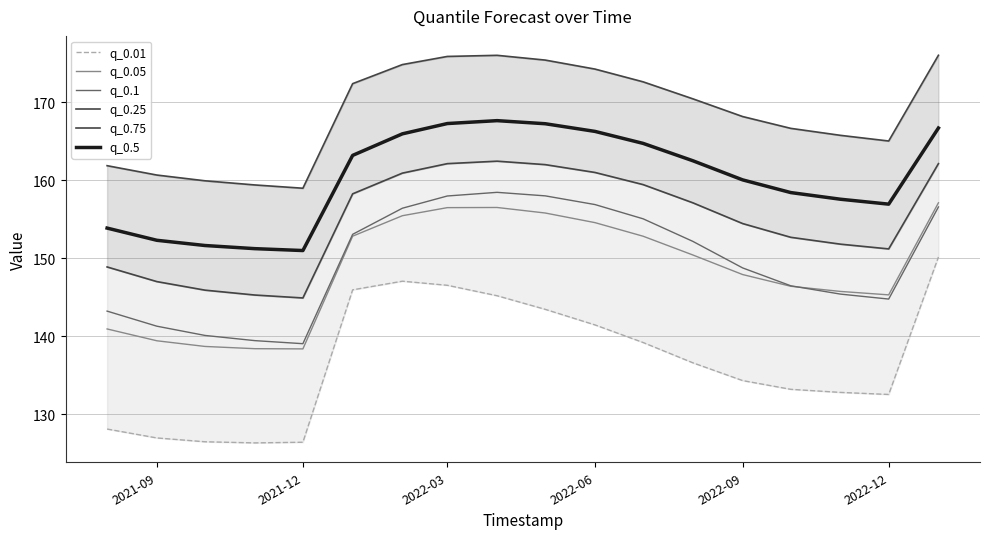

What is the minimum value shown in the chart?

126.3